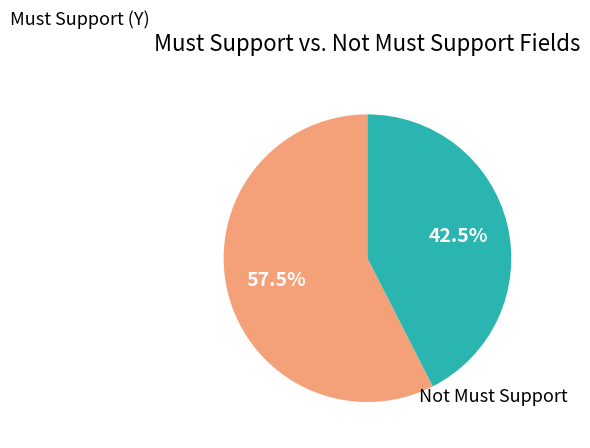

How many slices are in this pie chart?

2